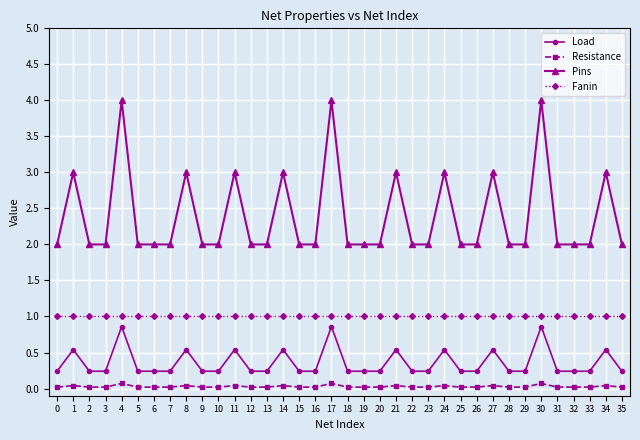

List the series in order of their peak value, lowest first.

Resistance, Load, Fanin, Pins